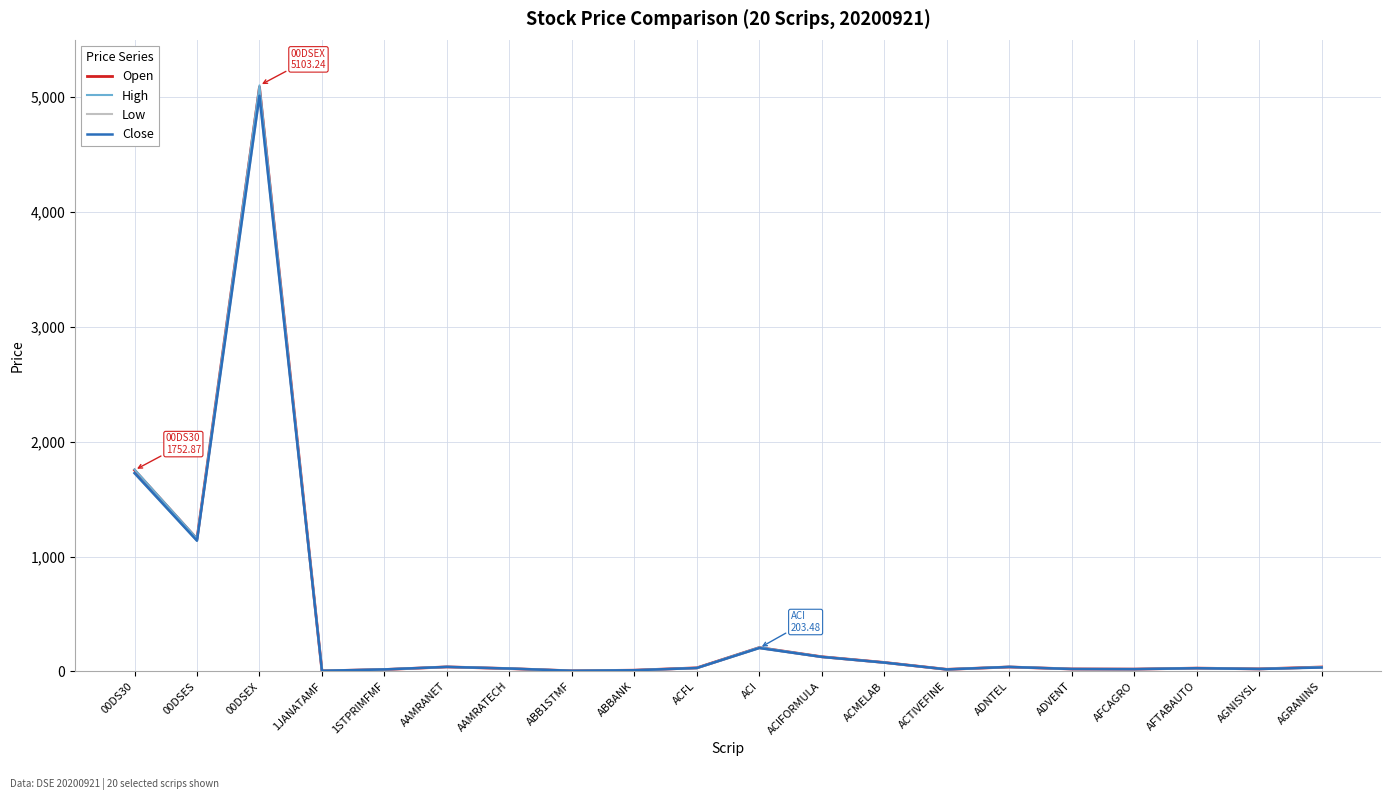

How many lines are shown in the chart?

4